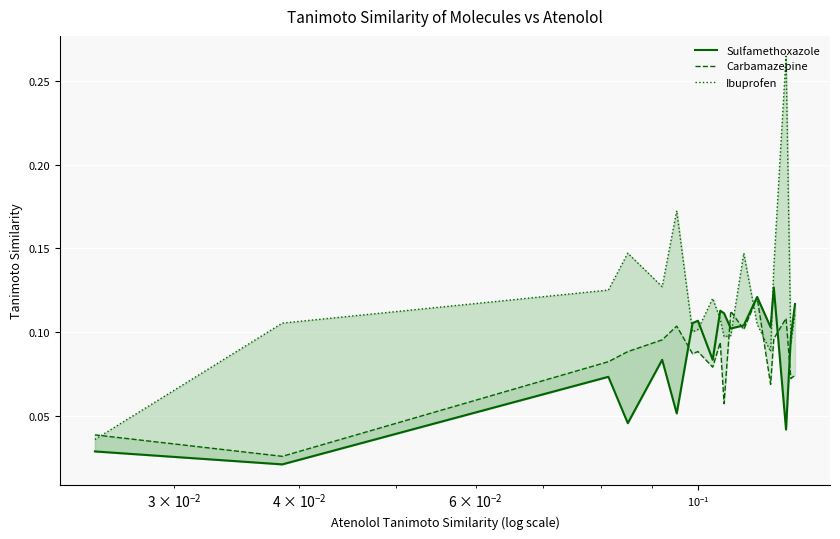

What are all the series names shown in the legend?

Sulfamethoxazole, Carbamazepine, Ibuprofen